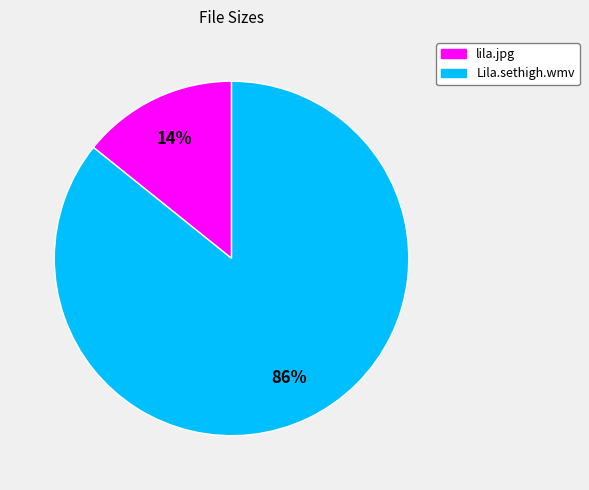

Between lila.jpg and Lila.sethigh.wmv, which is larger?

Lila.sethigh.wmv